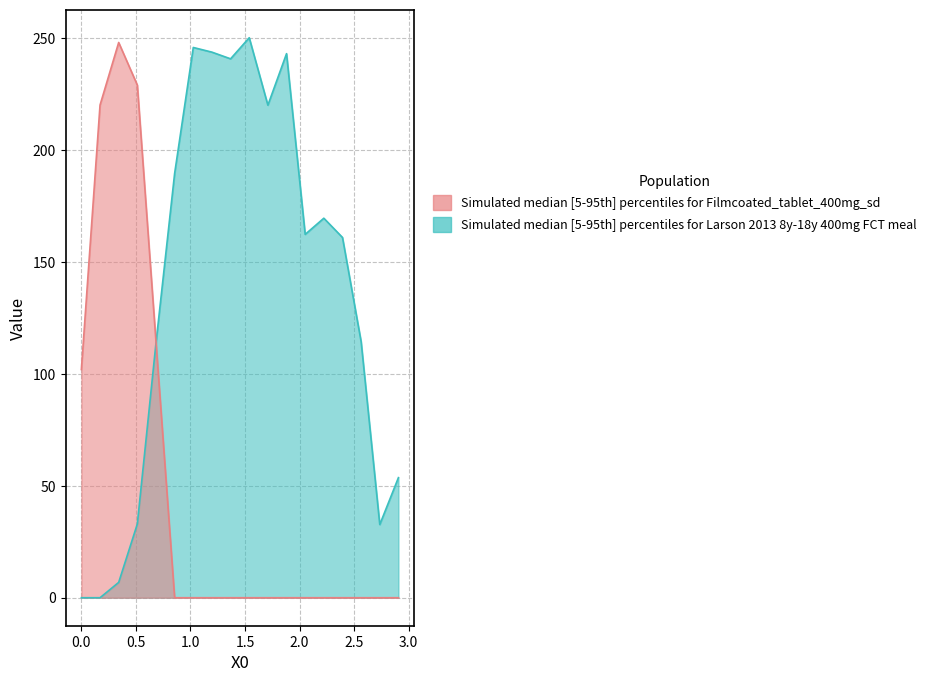

How many data points in Y1 are less than 162?

9